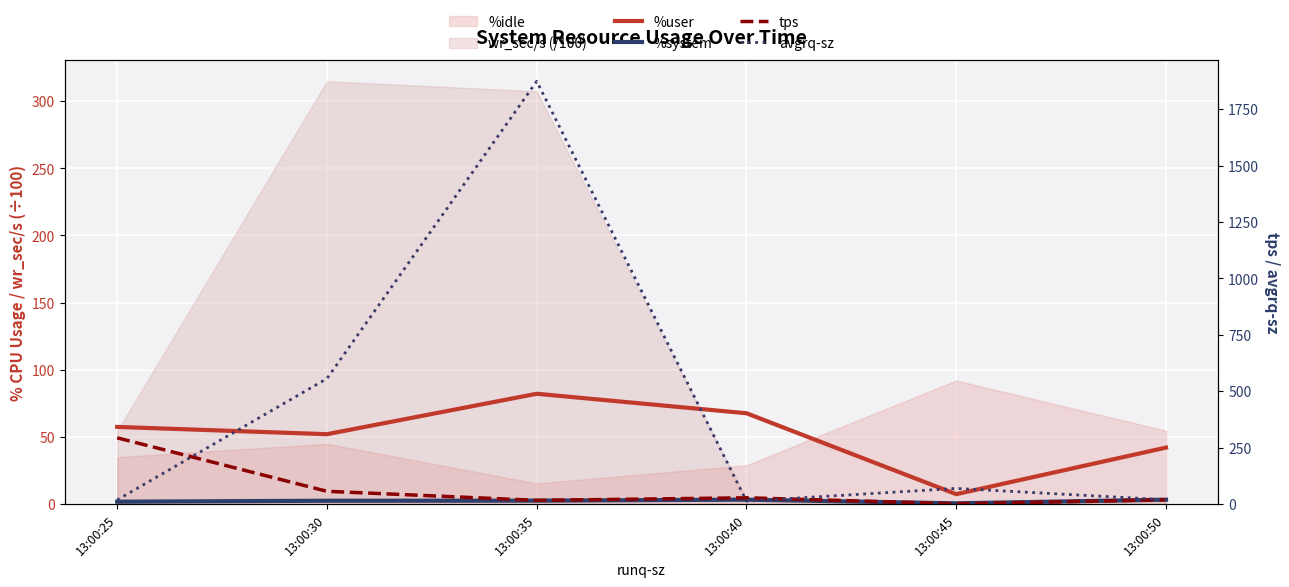

After their last crossing, which series has the higher values: tps or %user?

%user